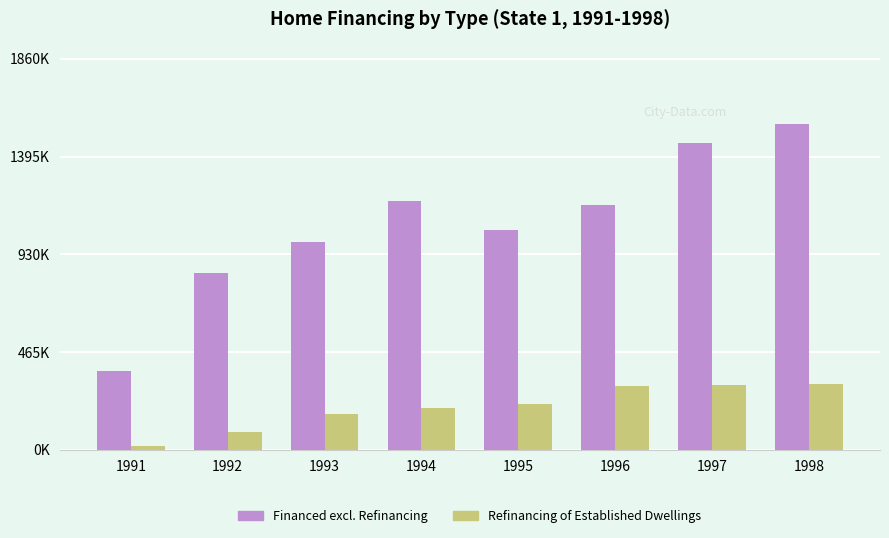

List the series in order of their peak value, highest first.

Financed excl. Refinancing, Refinancing of Established Dwellings